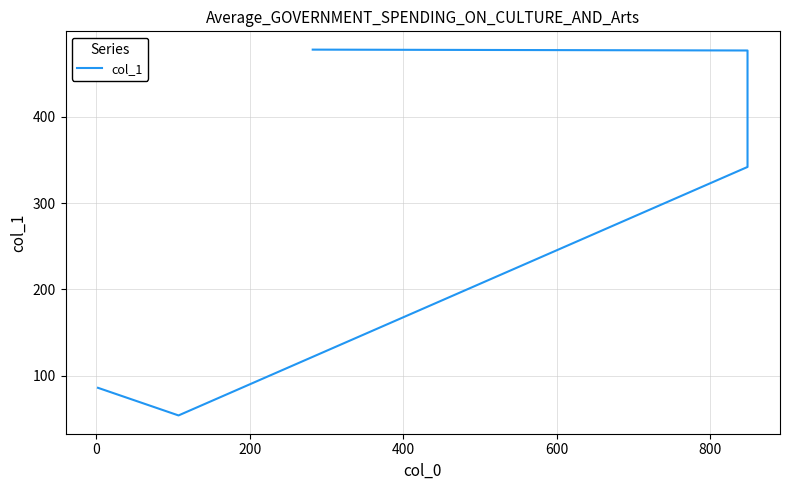

What is the value of the 1st point from the left?

86